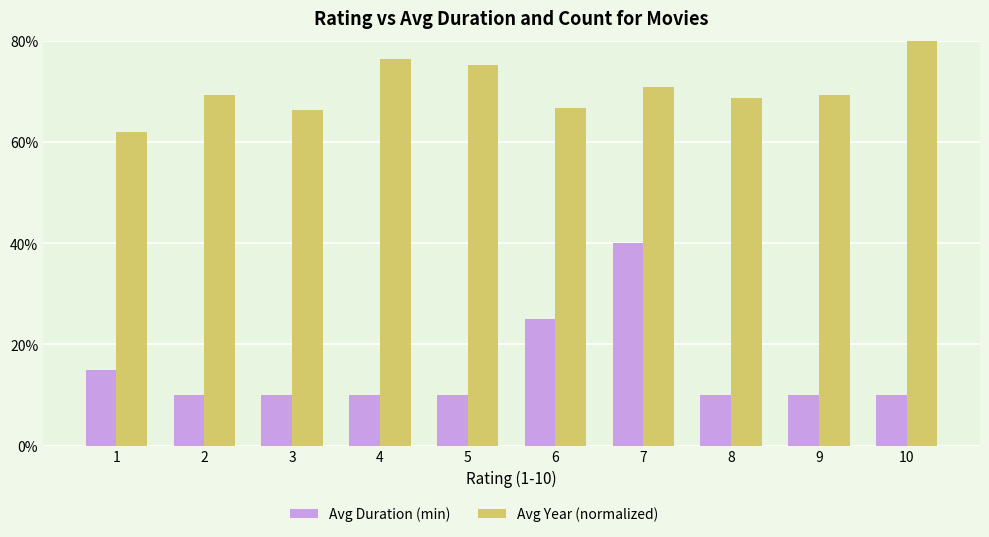

Rank the categories by Avg Duration (min) value from lowest to highest.

2, 3, 4, 5, 8, 9, 10, 1, 6, 7